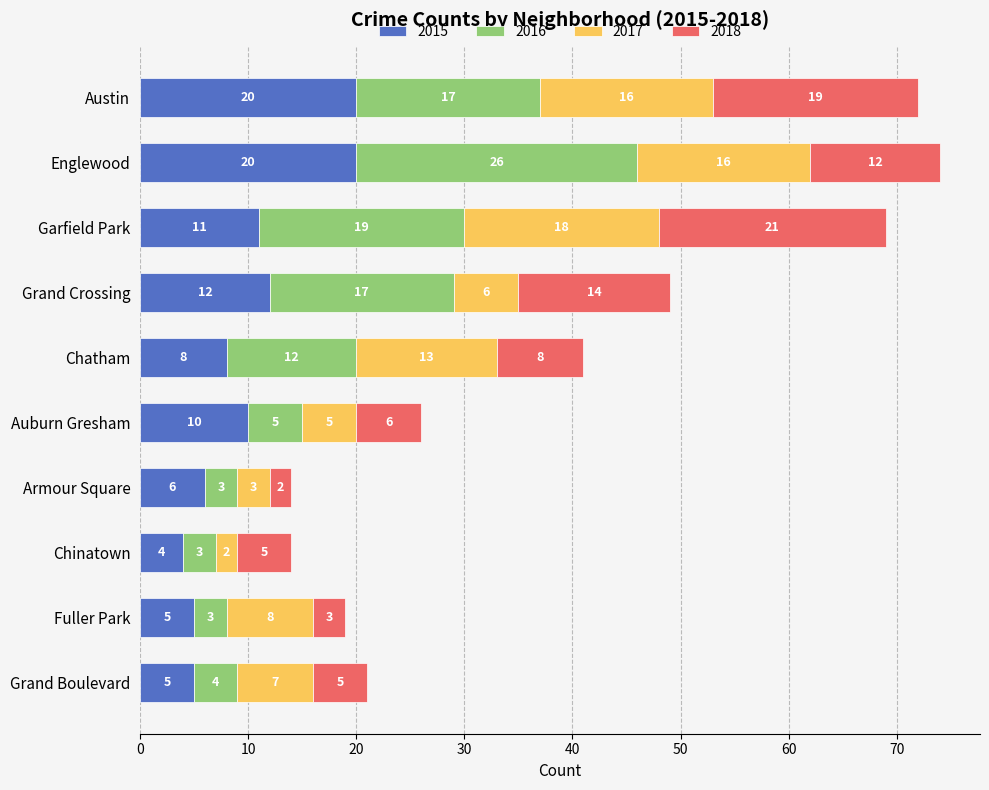

At which label is 2015 closest to 12?

Grand Crossing